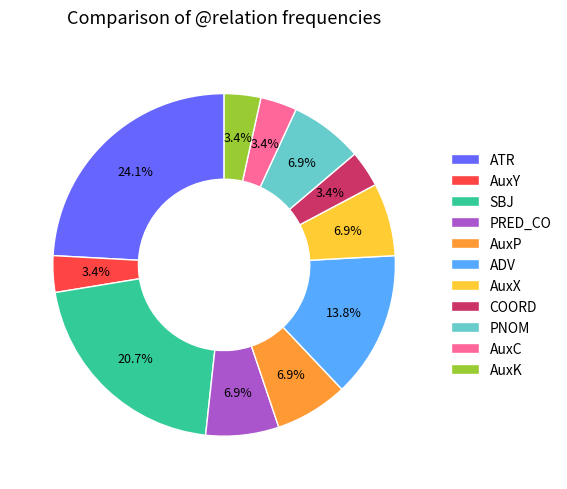

How many slices are in this pie chart?

11